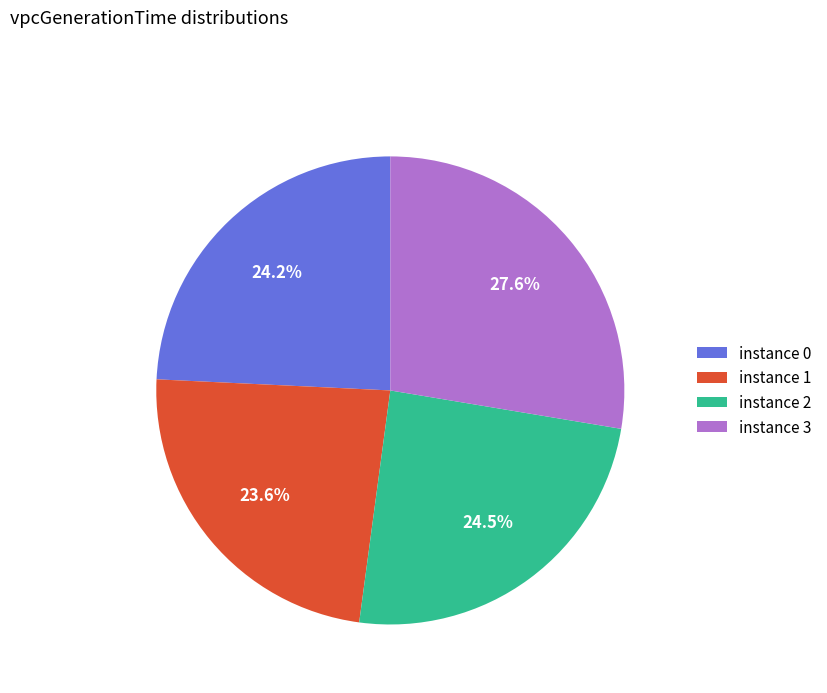

How many slices are in this pie chart?

4